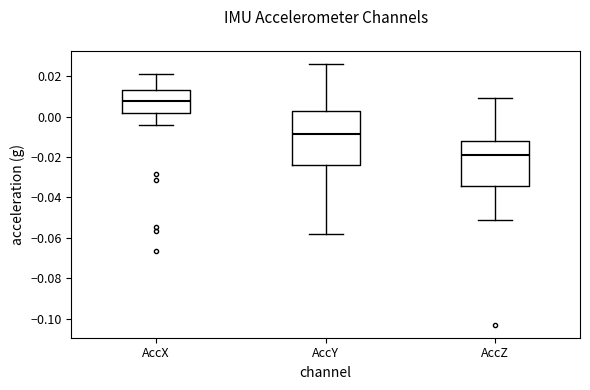

Comparing the boxes themselves (not the whiskers), which one is the tallest?

AccY